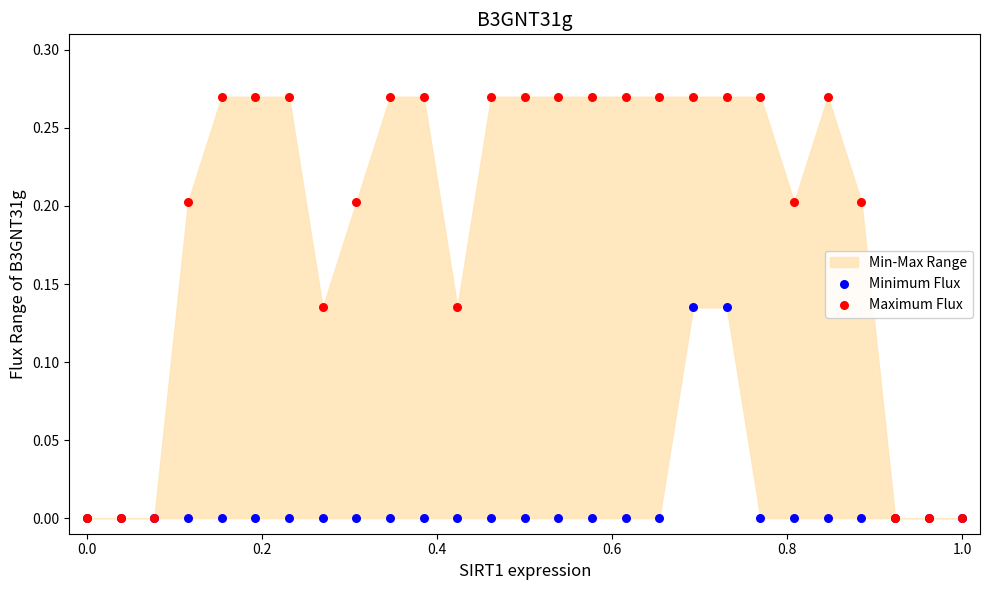

Which series contains the highest Y value?

Maximum Flux